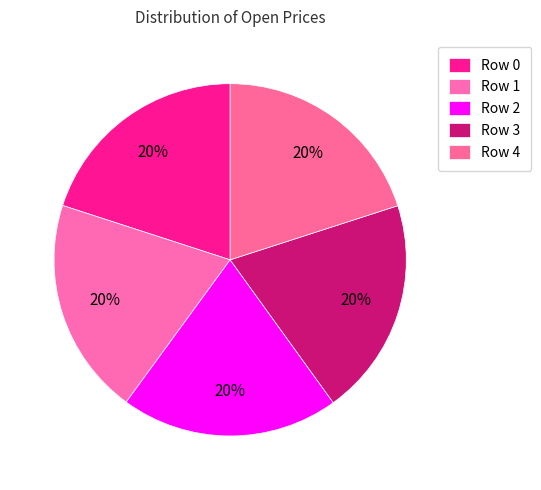

How many slices are in this pie chart?

5